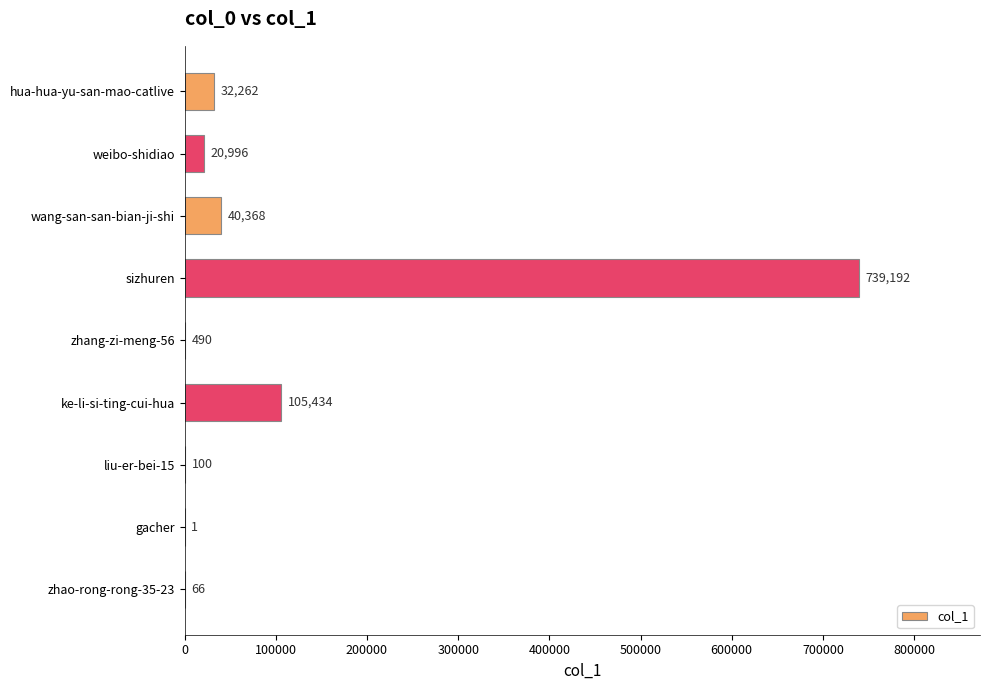

Is it true that the value at weibo-shidiao is 20996?

True